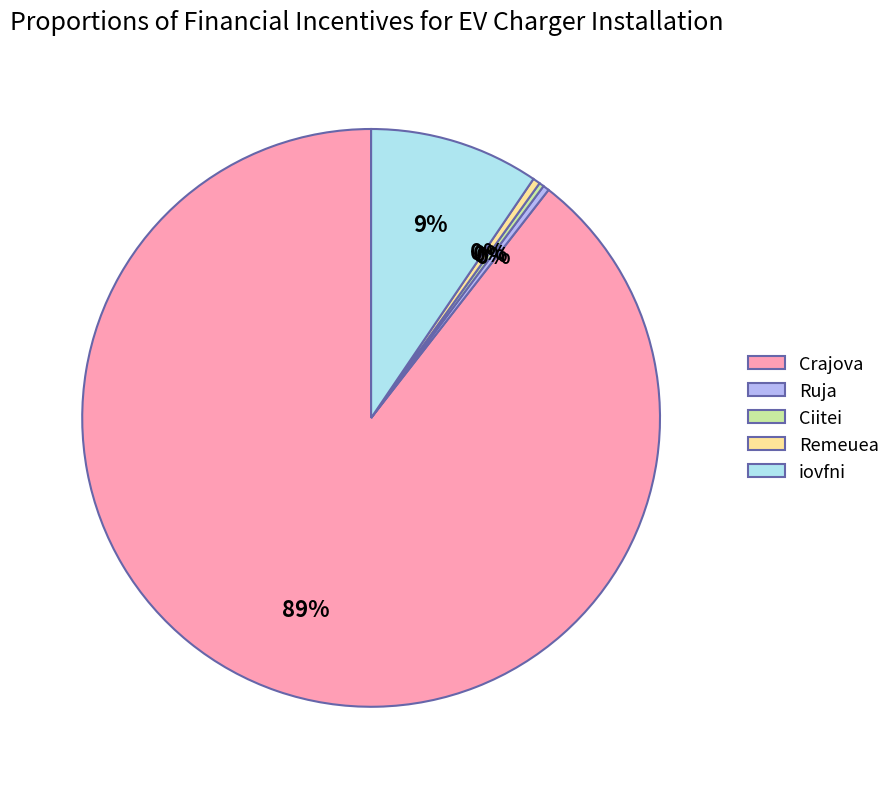

The iovfni slice represents 9% of the pie. True or false?

True